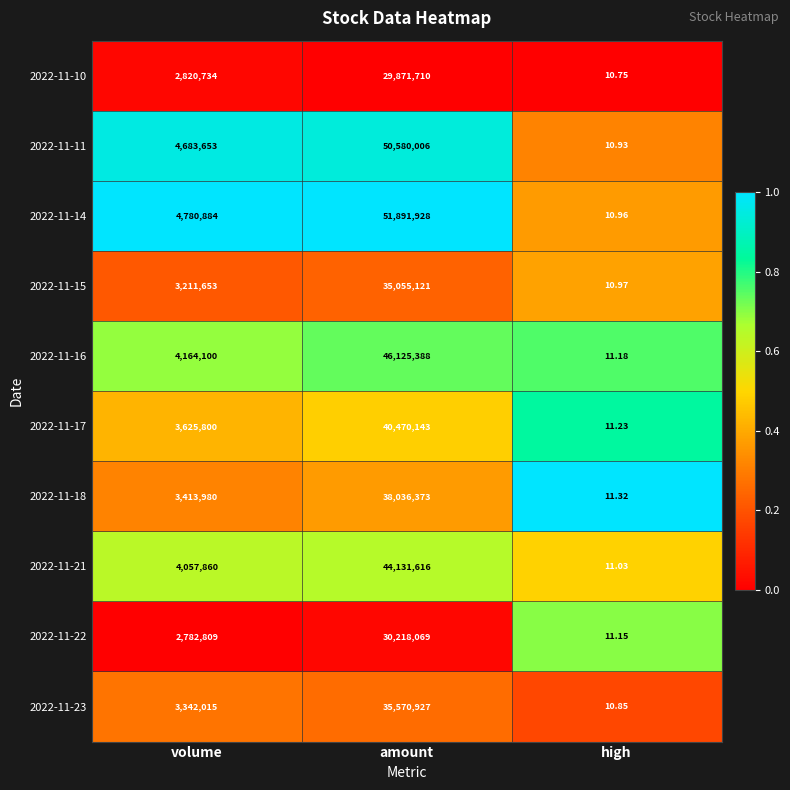

Between volume and high, which series saw the biggest shift?

2022-11-14